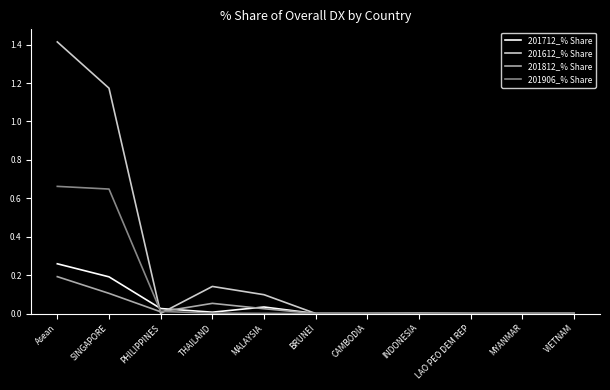

True or false: 201612_% Share has a value of 0.0 at CAMBODIA.

True